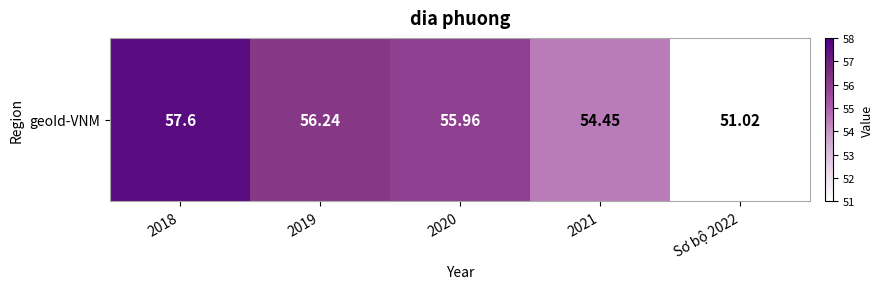

List the labels in order of value, largest first.

2018, 2019, 2020, 2021, Sơ bộ 2022